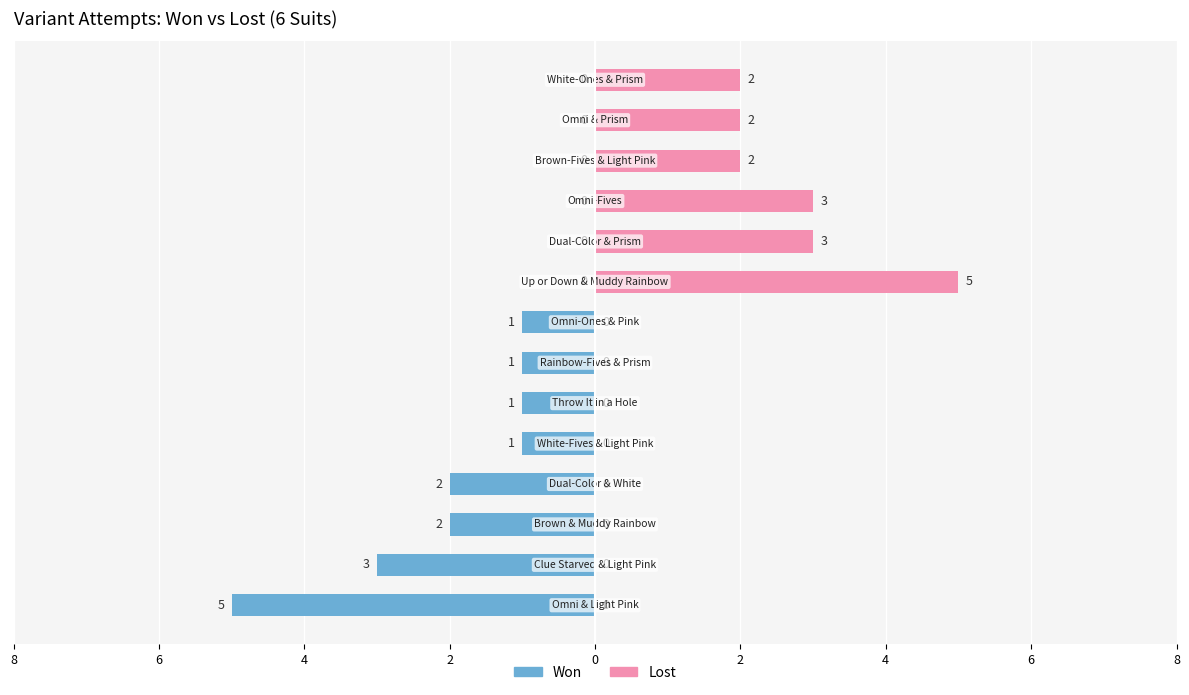

Reading left to right, list all the values displayed in this chart.

Won: -5	-3	-2	-2	-1	-1	-1	-1	0	0	0	0	0	0
Lost: 0	0	0	0	0	0	0	0	5	3	3	2	2	2